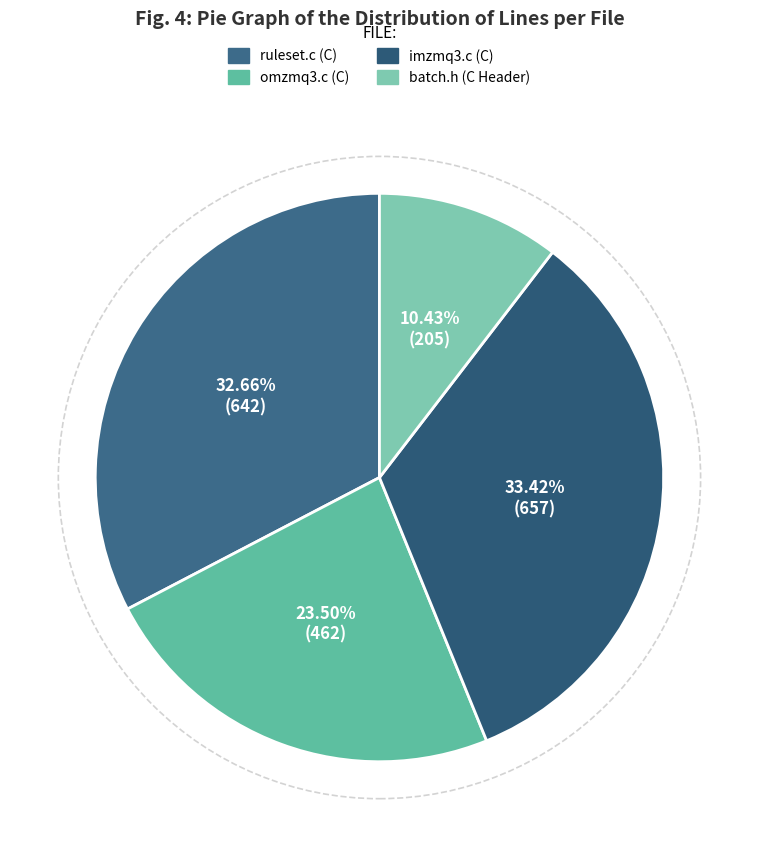

Between batch.h (C Header) and ruleset.c (C), which is larger?

ruleset.c (C)